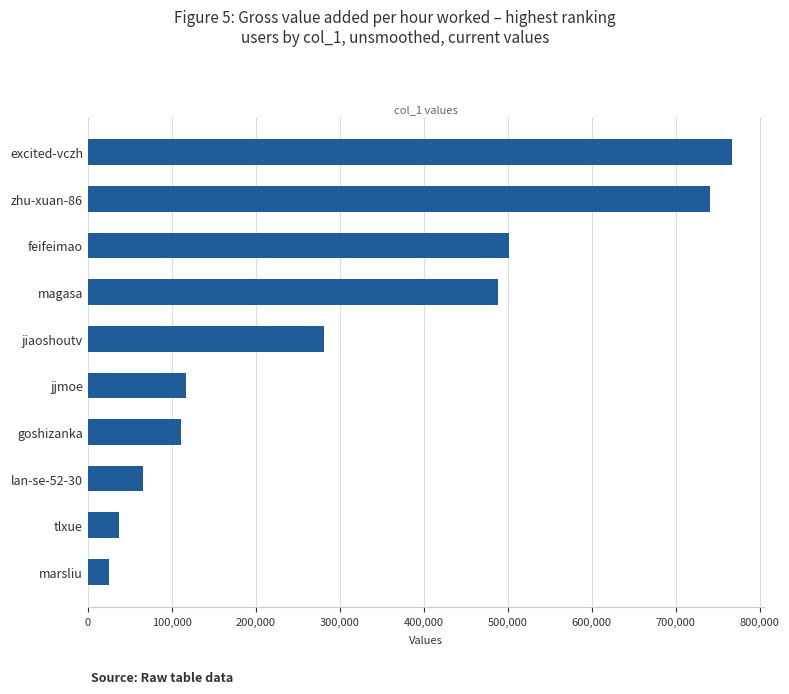

Reading top to bottom, what are all the values shown in this chart?

766964	740829	501249	487931	281063	116469	110932	66215	36892	25742